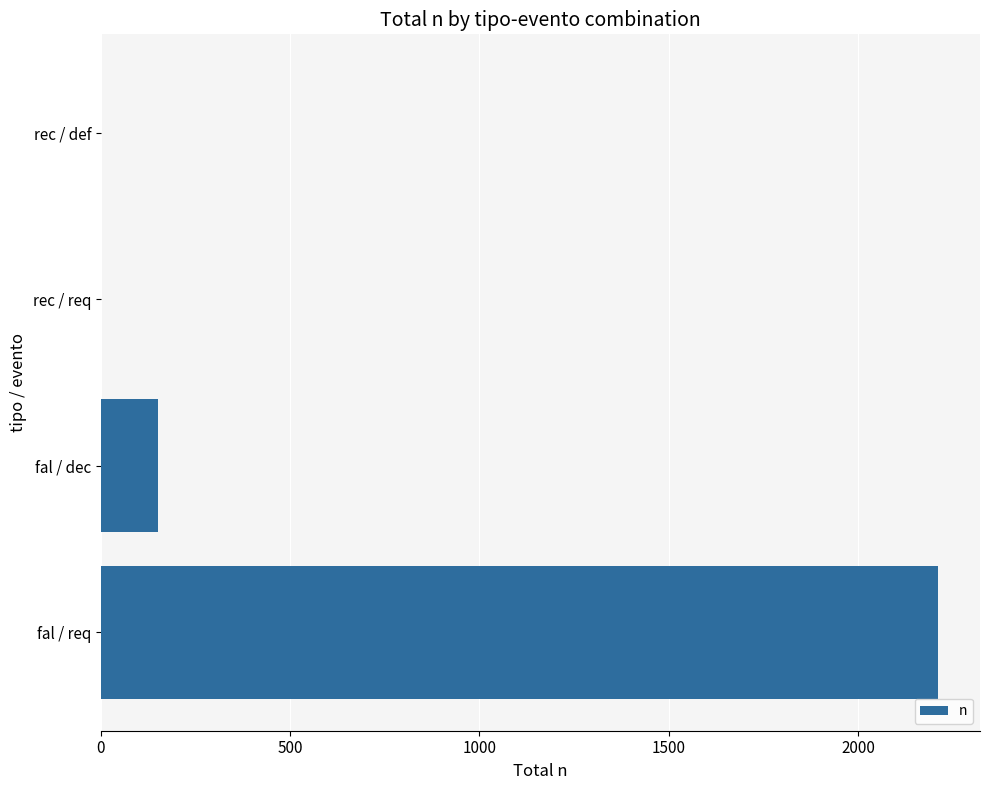

Between fal / dec and fal / req, which is larger?

fal / req